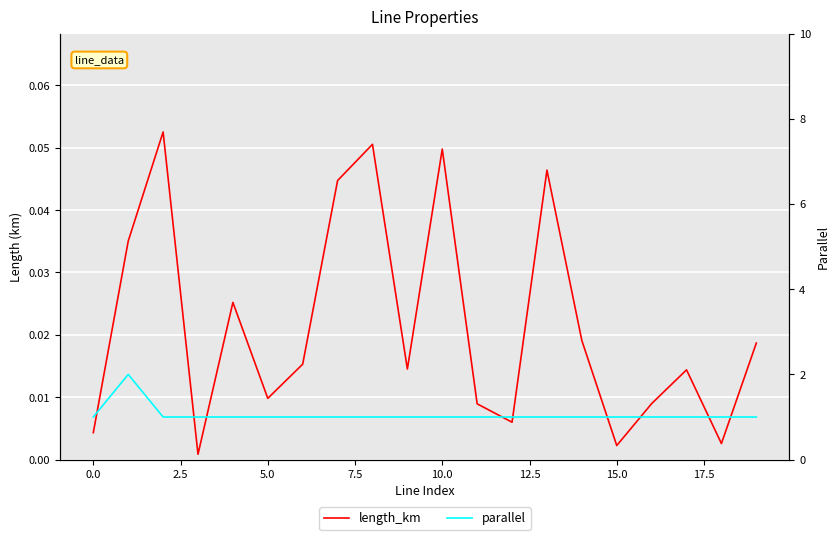

What is the value of the parallel point at the 4th from the left?

1.0